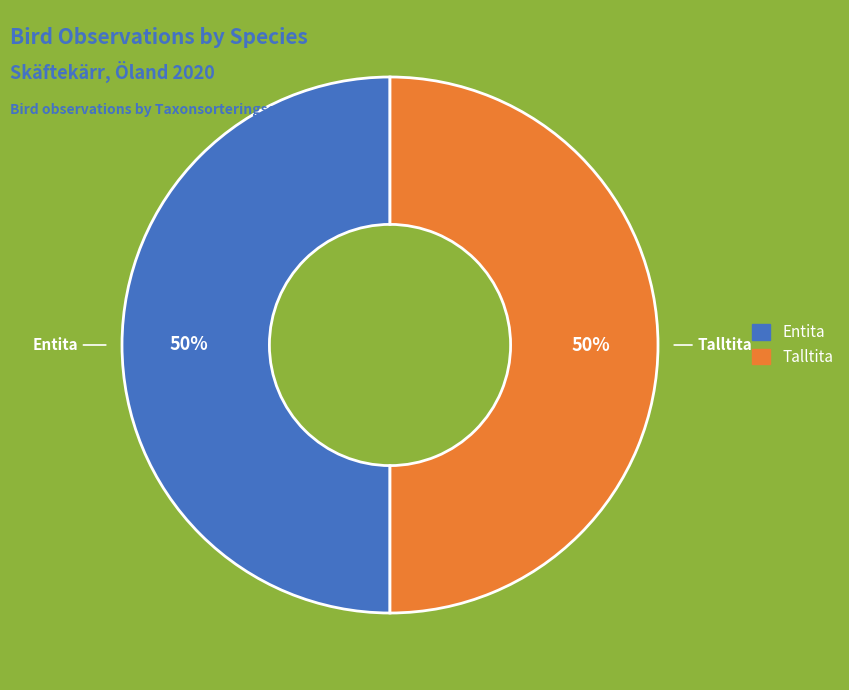

To the nearest percent, what is the combined percentage of Talltita and Entita?

100%